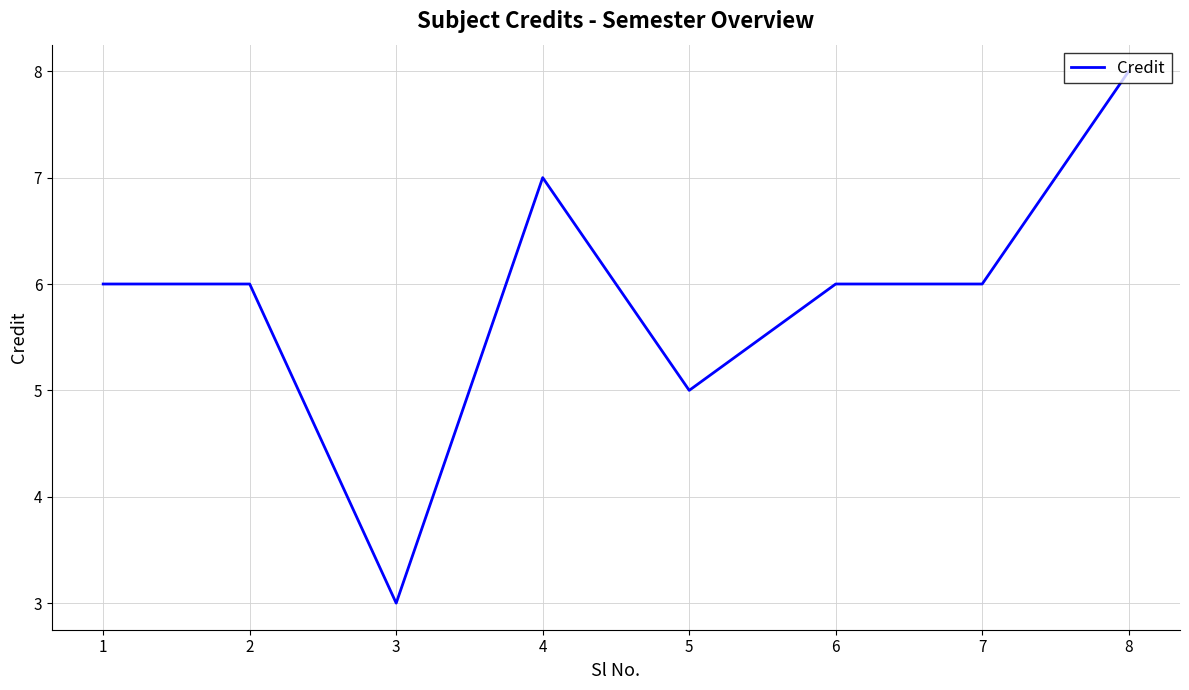

True or false: there are more than 0 points higher than both neighbors.

True